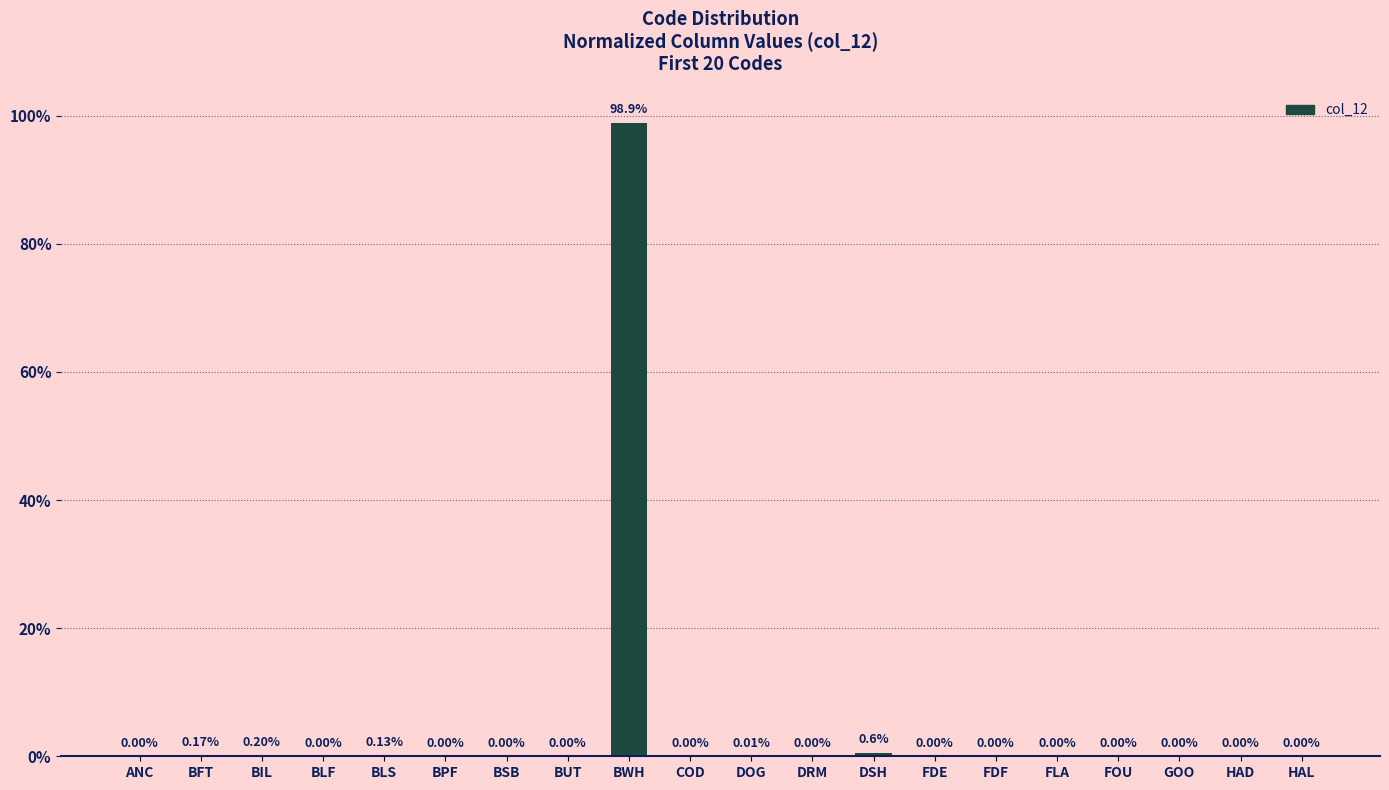

The value at BUT is 0.0. True or false?

True